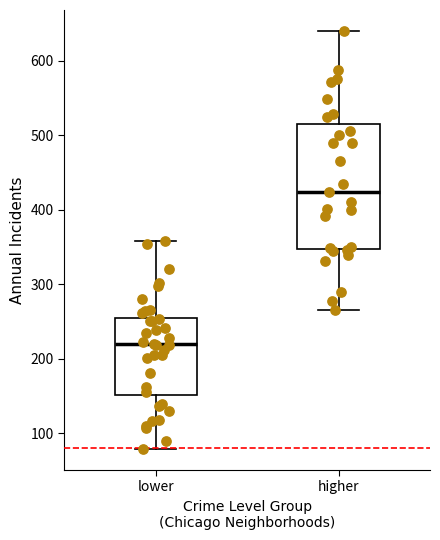

Reading left to right, read every box against the y-axis: the position of its median line, the range the box covers, and the ends of its whiskers. The values are not printed on the chart, so give them approximately, as read against the axis.

lower: median 220, box 150 to 260, whiskers 80 to 360
higher: median 420, box 350 to 520, whiskers 270 to 640